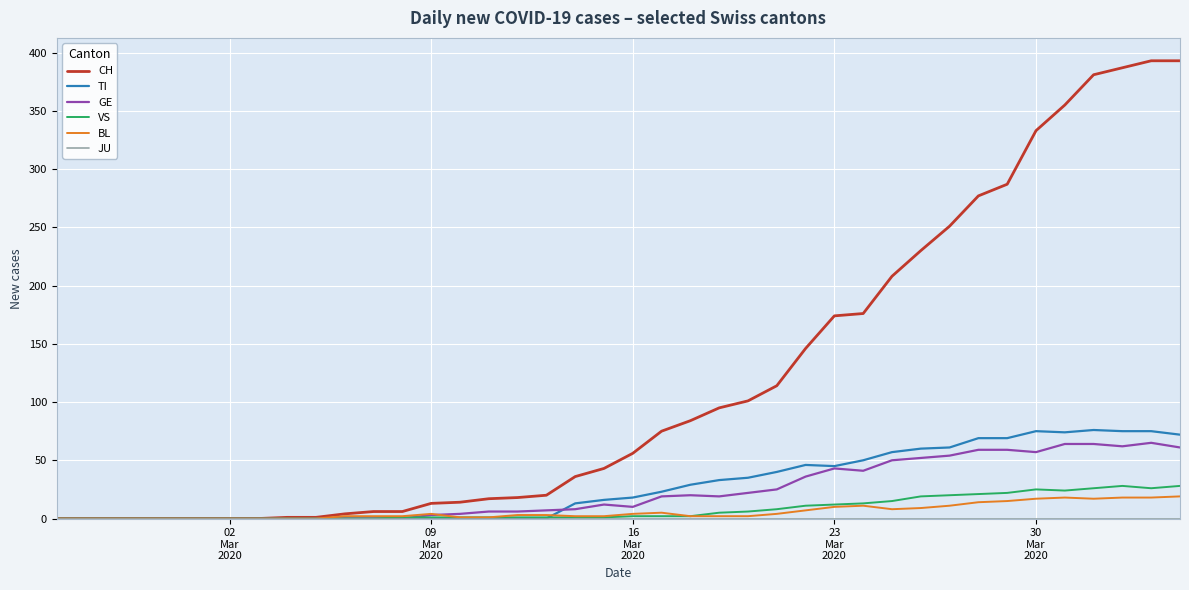

Which series has the largest range (max minus min)?

CH